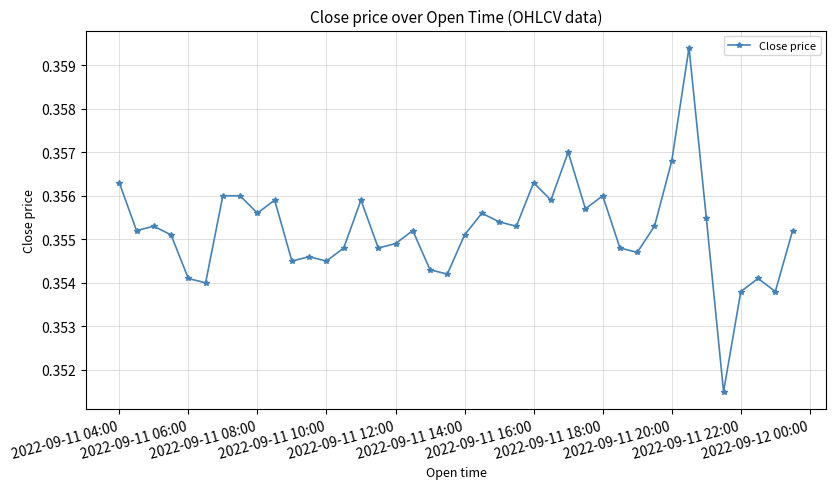

True or false: there are more than 2 points higher than both neighbors.

True